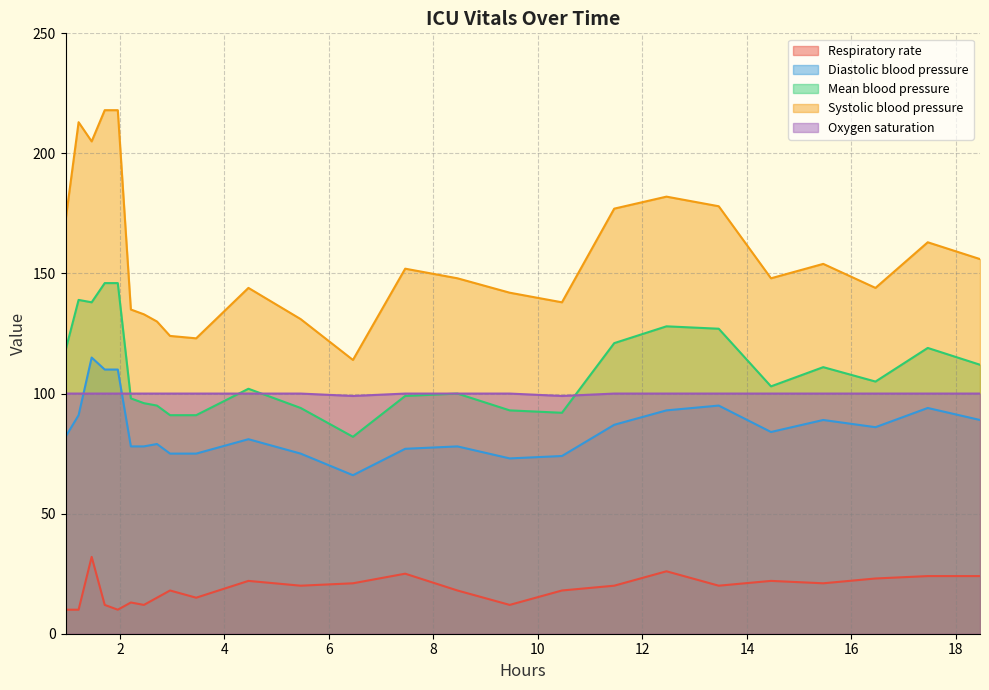

Which series has the largest total across all categories?

Systolic blood pressure